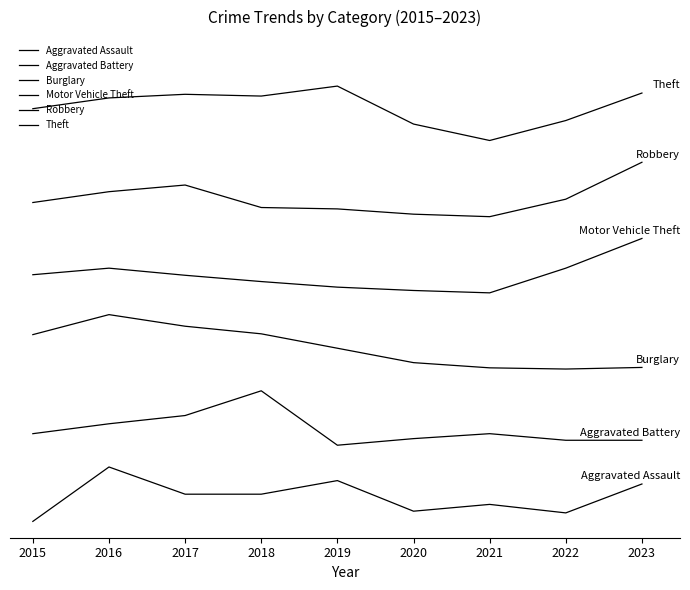

What is the difference between the Aggravated Assault values at 2020 and 2021?

0.1